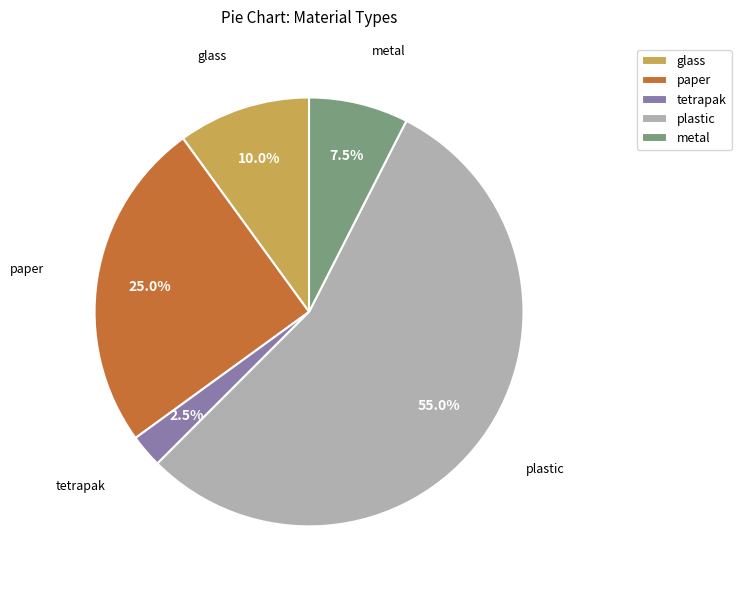

What portion of the pie excludes plastic?

45.0%